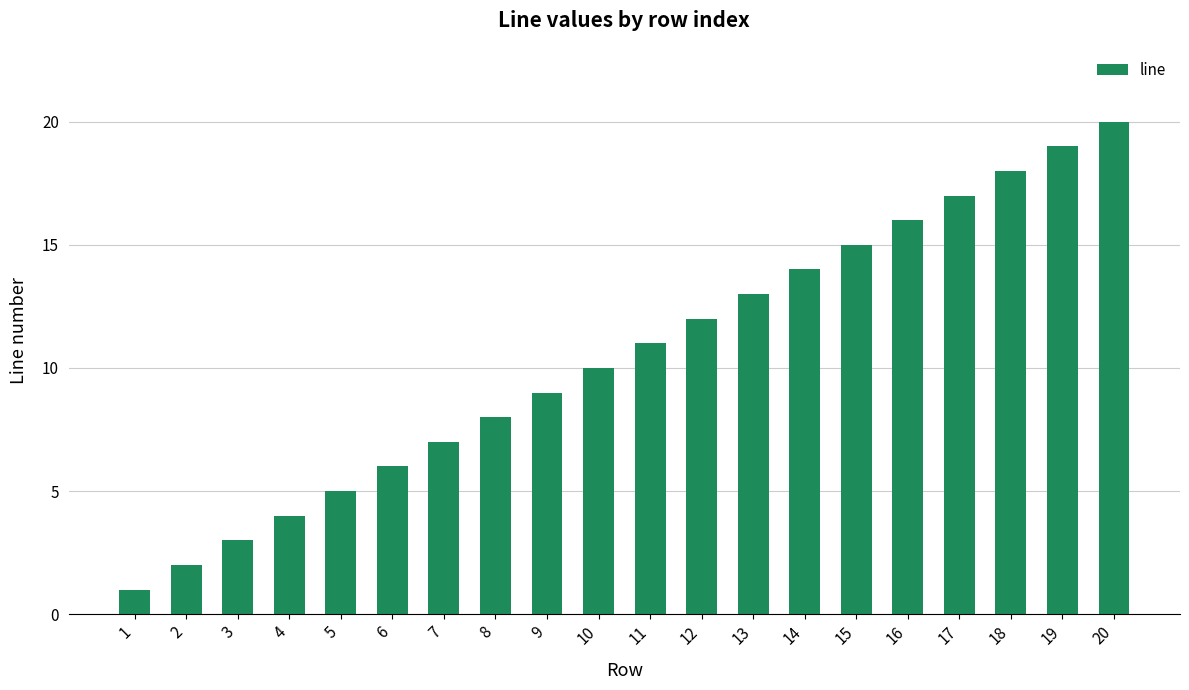

What is the change in value from 7 to 13?

+6